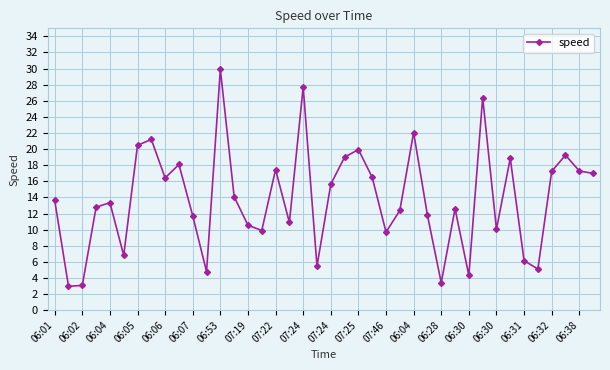

True or false: the data has more than 2 interior local peaks.

True